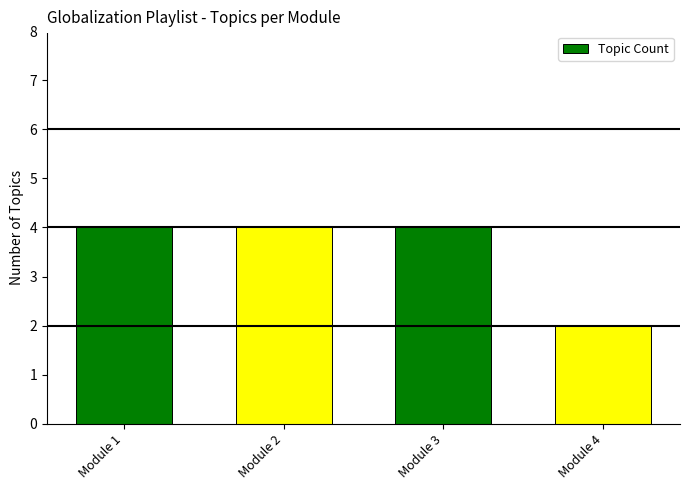

How many values are between 4 and 5?

3